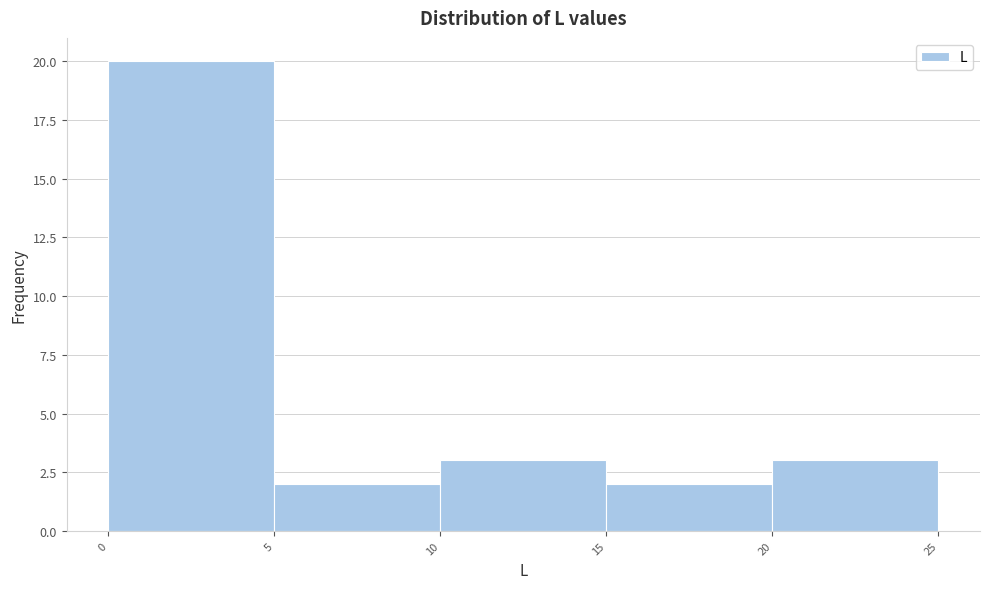

What is the height of the bar covering 5 to 10 on the x-axis? The values are not printed on the chart, so give them approximately, as read against the axis.

2